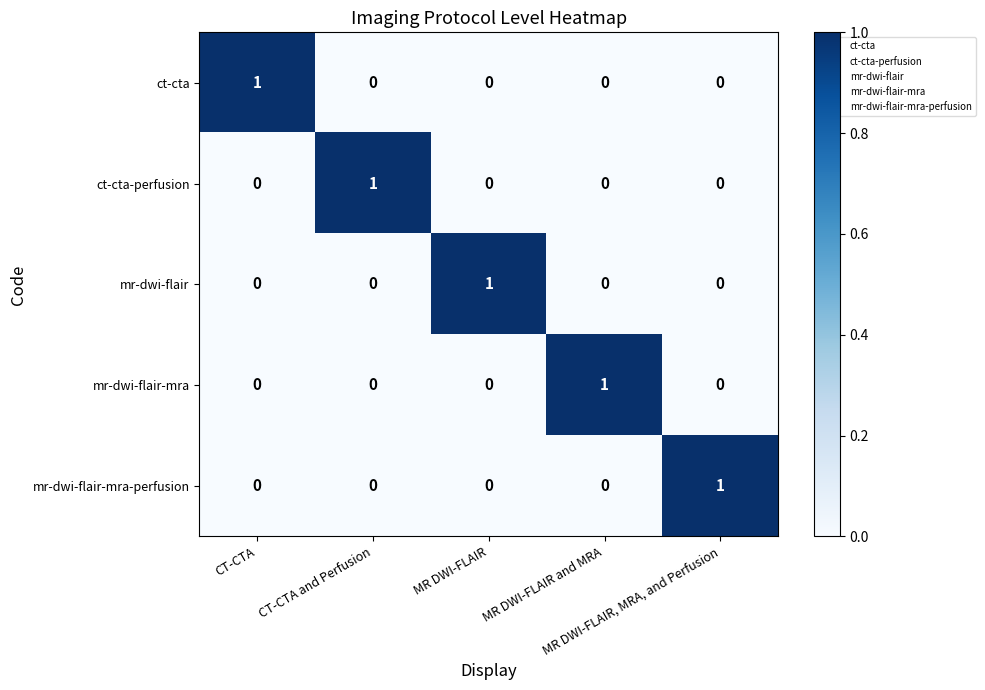

At how many categories does at least one series exceed 0?

5